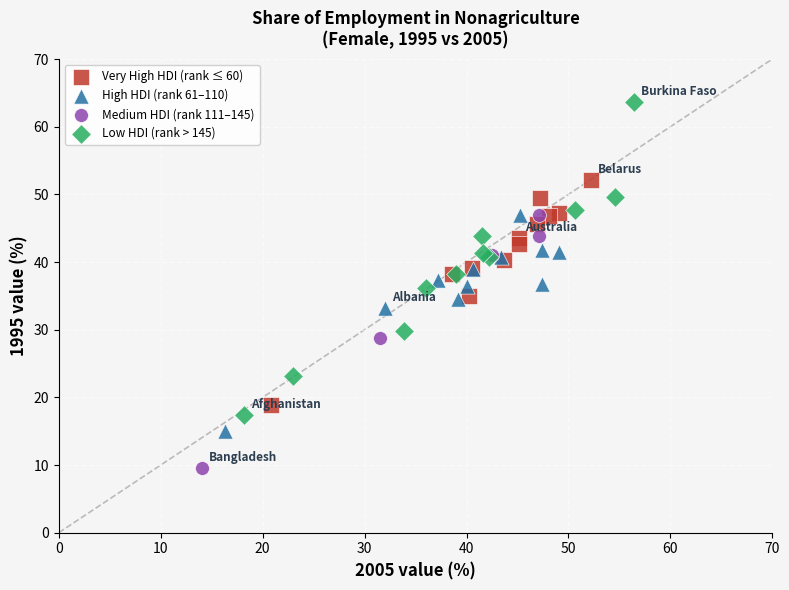

Which series has the largest Y range (max minus min)?

Low HDI (rank > 145)